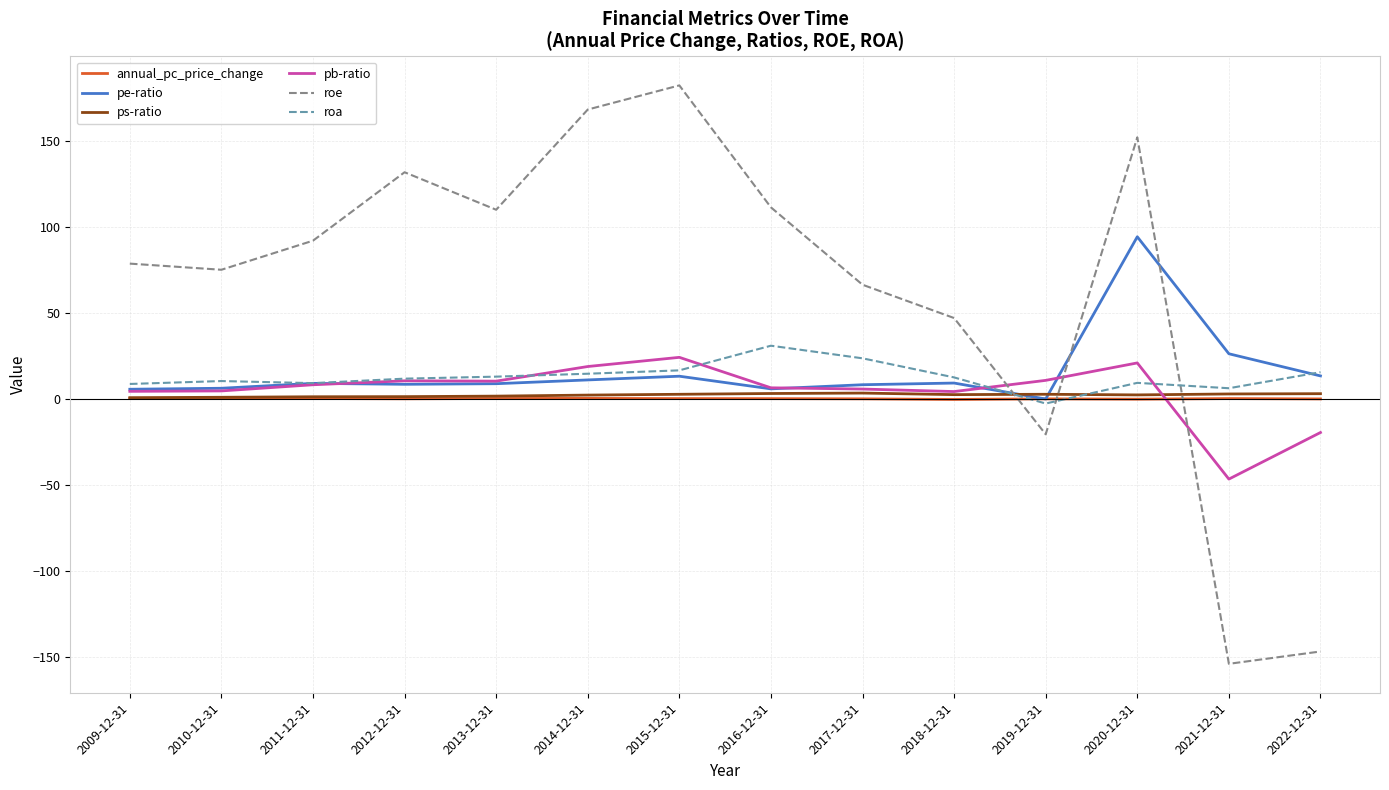

Which series has the largest range (max minus min)?

roe